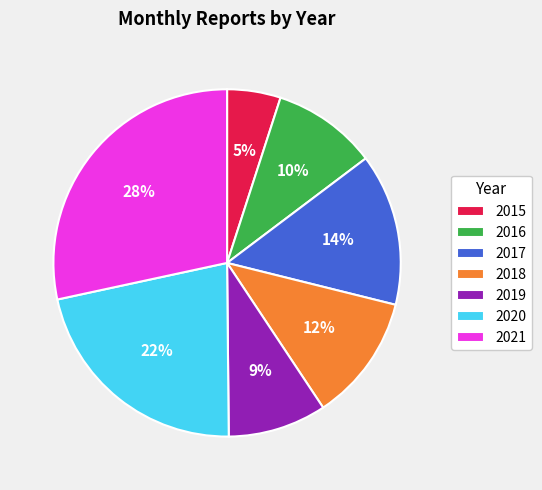

Is the sum of 2018 and 2019 greater than half?

No